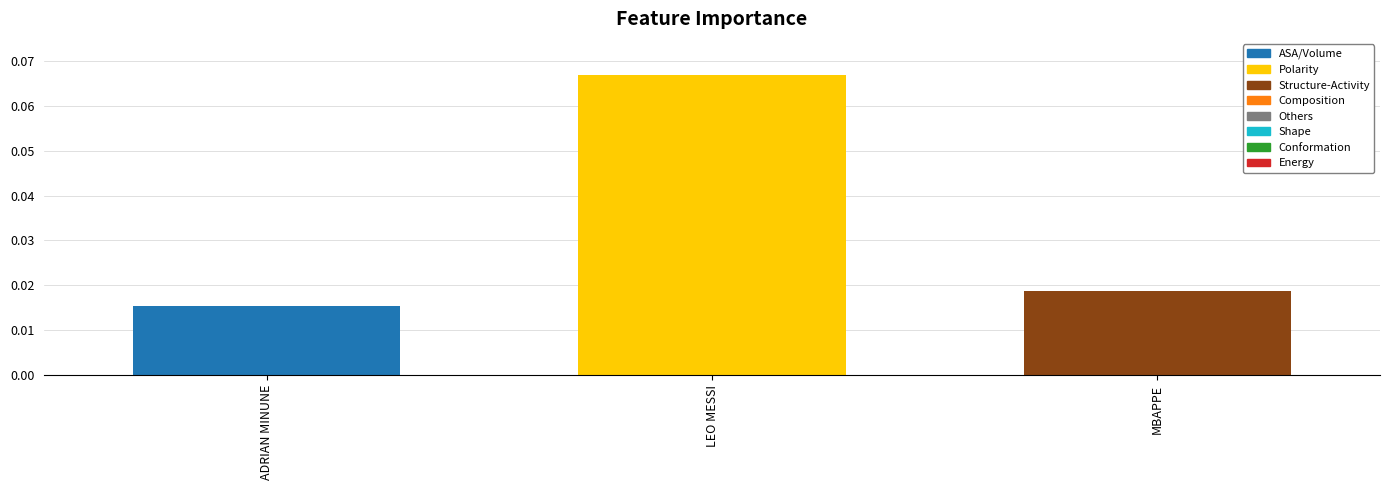

How many values are between 0 and 1?

3